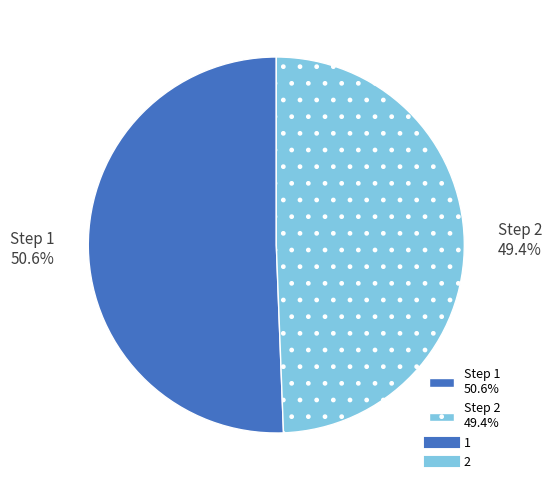

Rank the categories by value from lowest to highest.

Step 2 49.4%, Step 1 50.6%